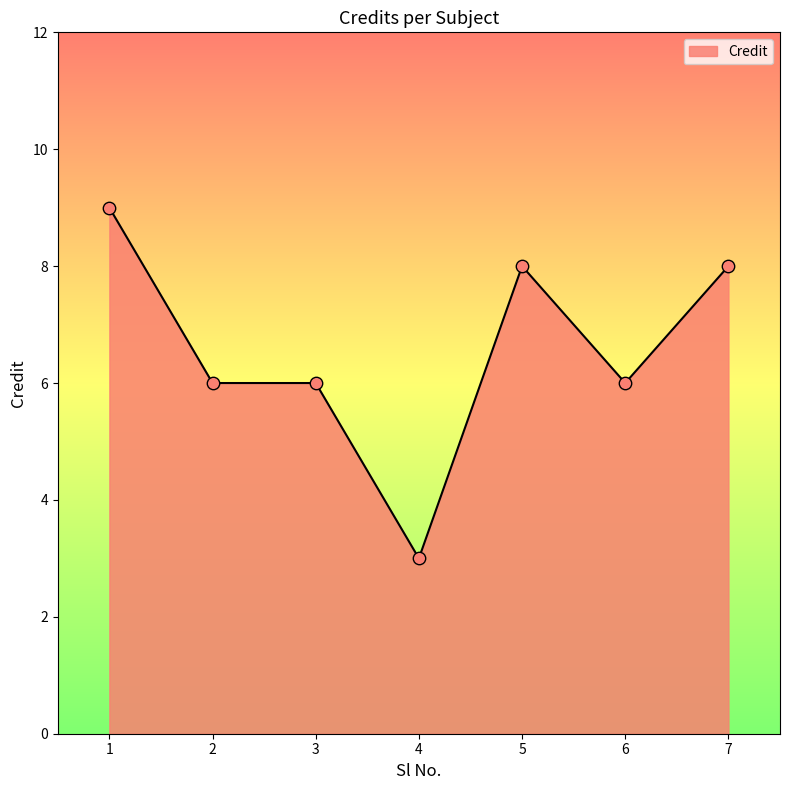

Approximately how many times larger is the value at 5 compared to 4?

2.7